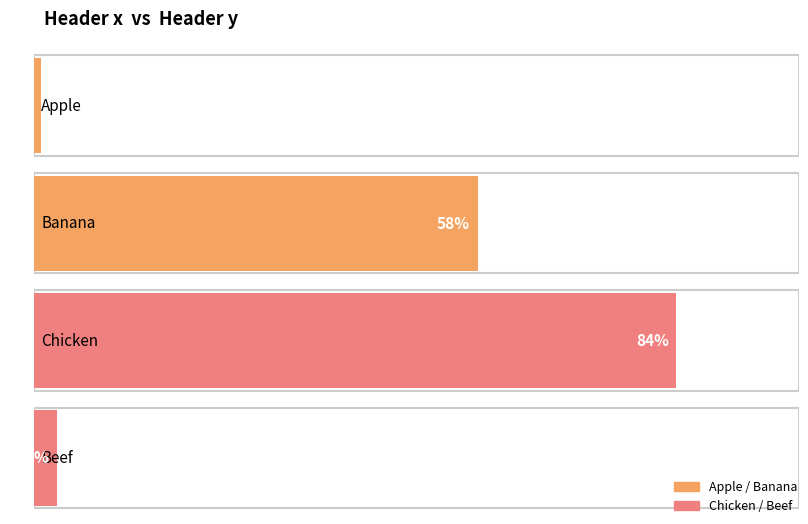

What is the average value?

36